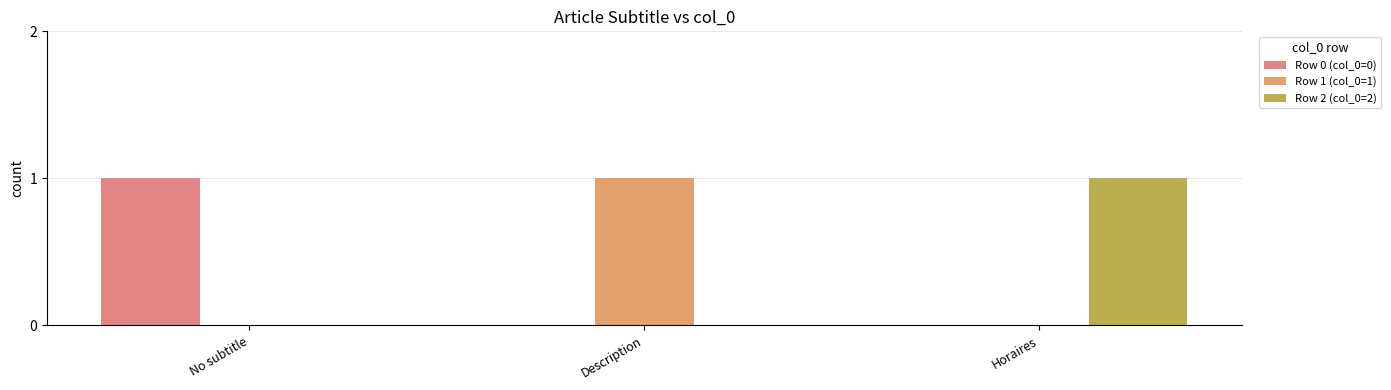

Count the Row 1 (col_0=1) values in the range 0 to 1.

3